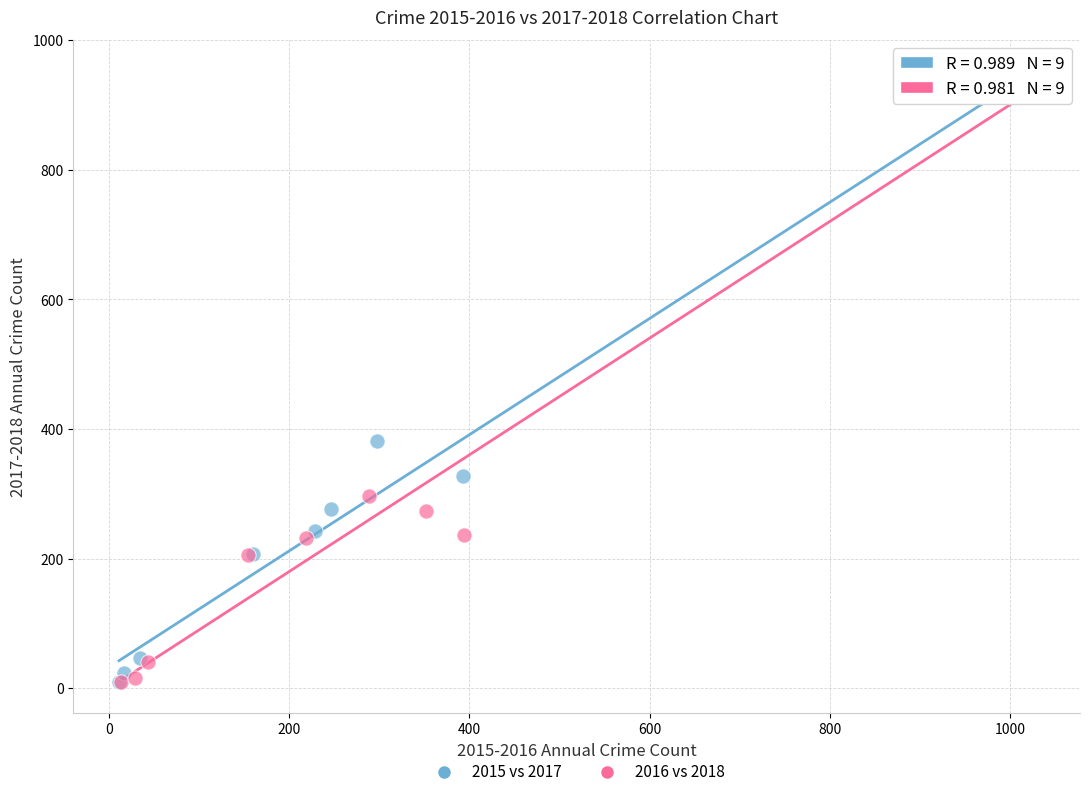

What are all the series names shown in the legend?

2015 vs 2017, 2016 vs 2018